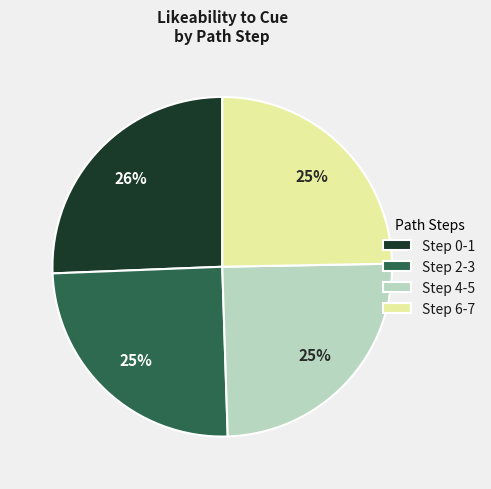

Which category has the biggest portion of the pie?

Step 0-1